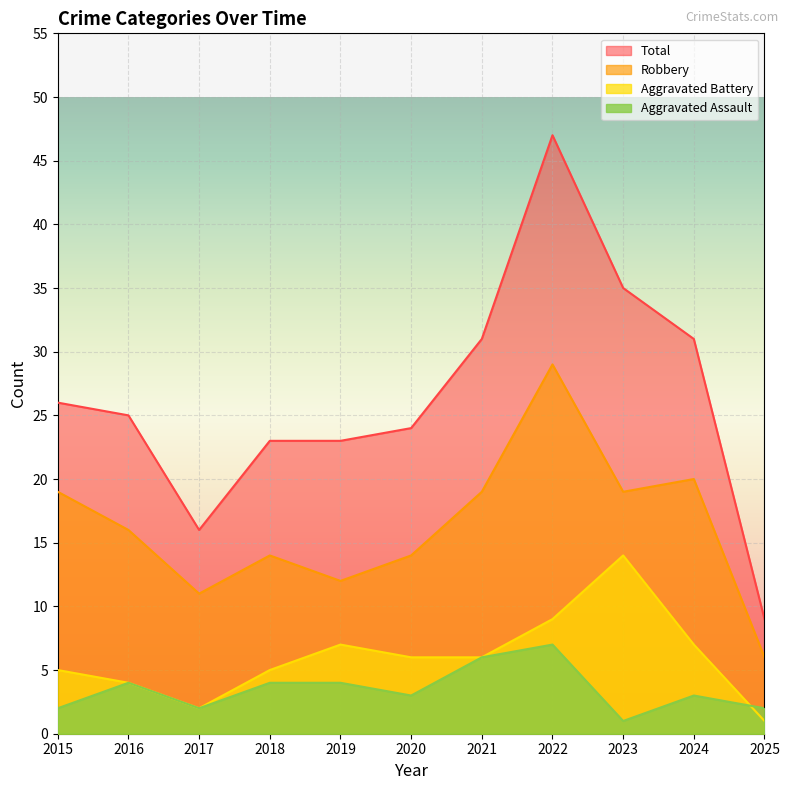

At which category does Aggravated Battery reach its first local valley?

2017